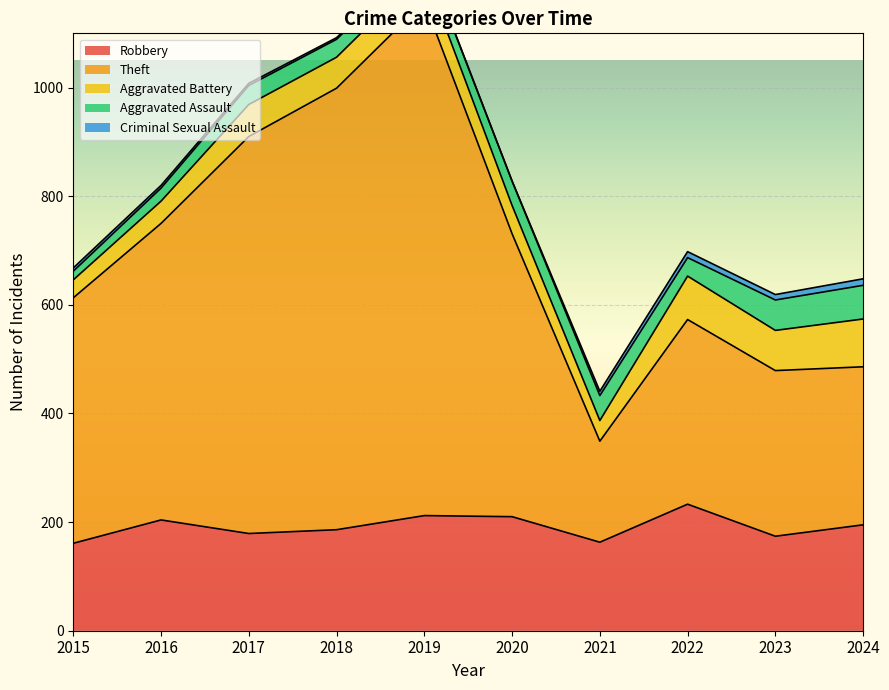

Is the value of Aggravated Assault at 2016 greater than the value of Theft at 2016?

No